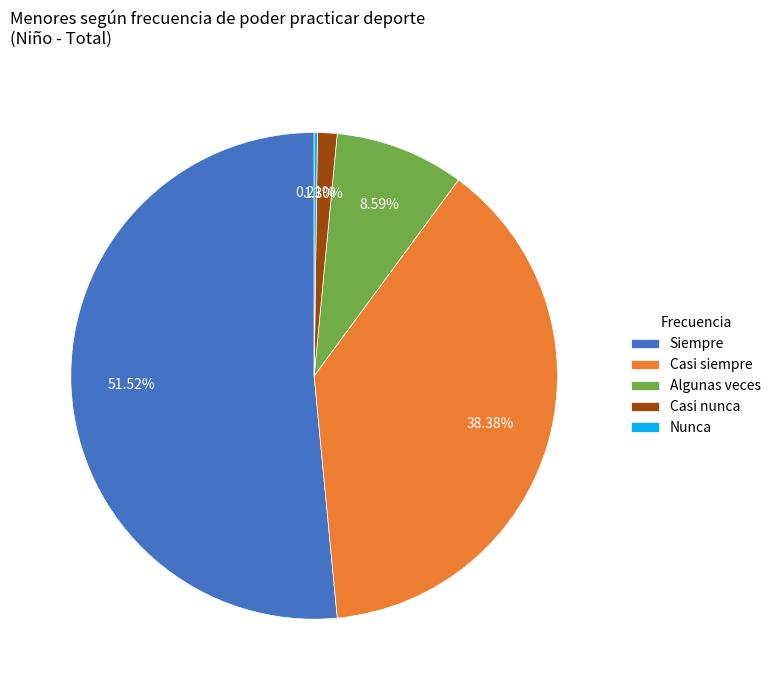

Between Algunas veces and Casi siempre, which is larger?

Casi siempre